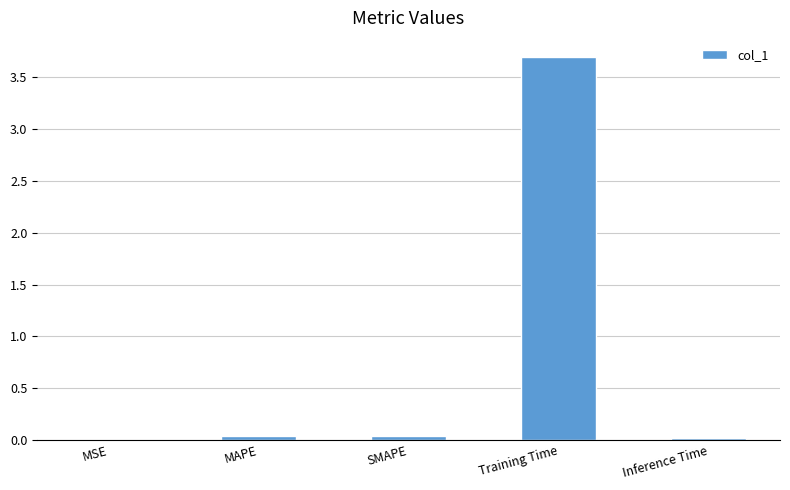

What is the change in value from SMAPE to Training Time?

+3.7